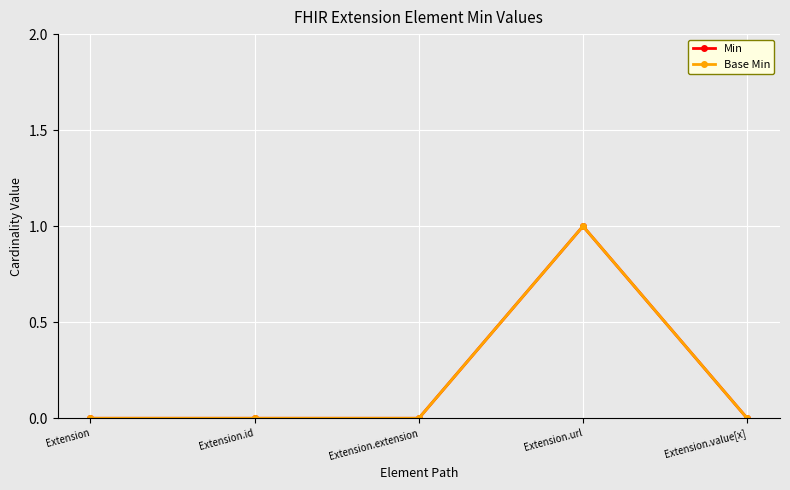

What is the label of the 2nd point from the left?

Extension.id